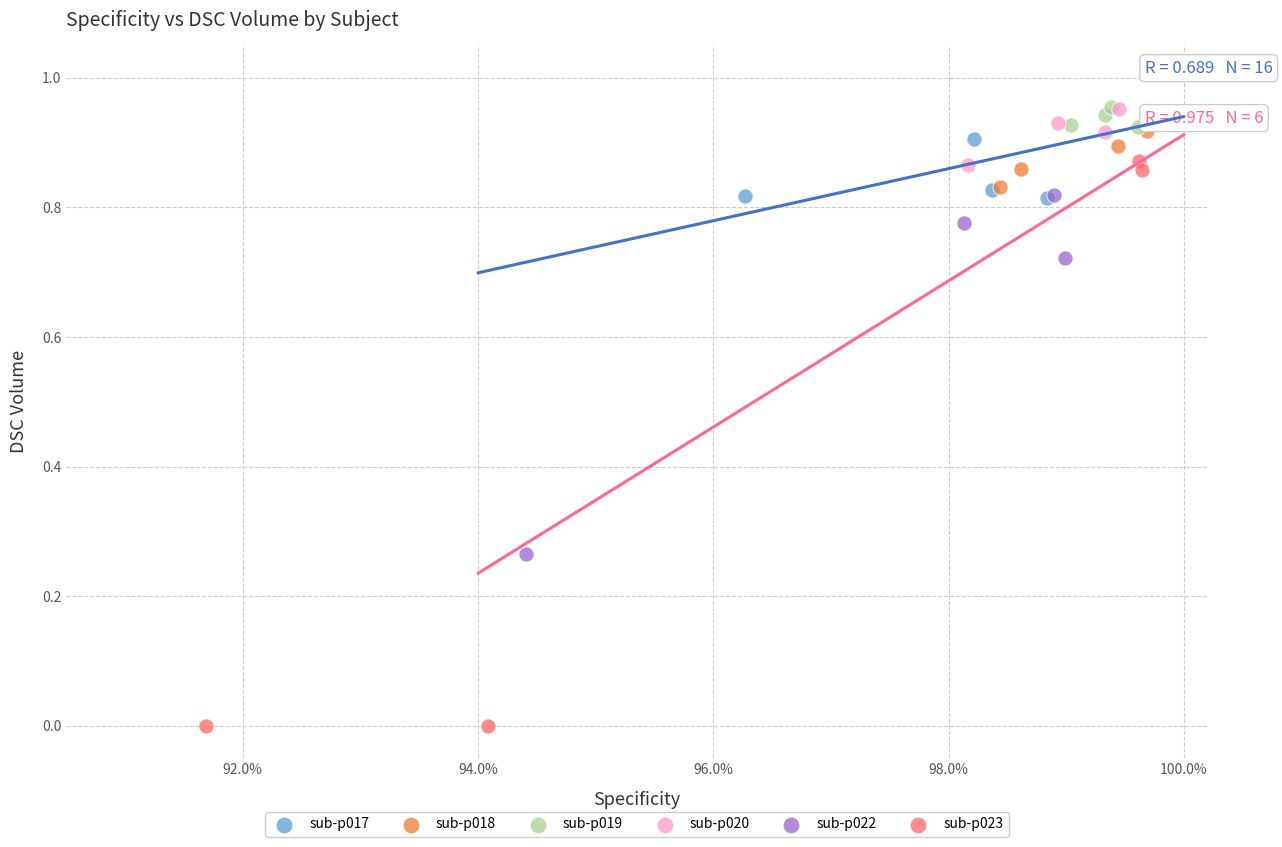

Which series reaches the minimum Y coordinate?

sub-p023